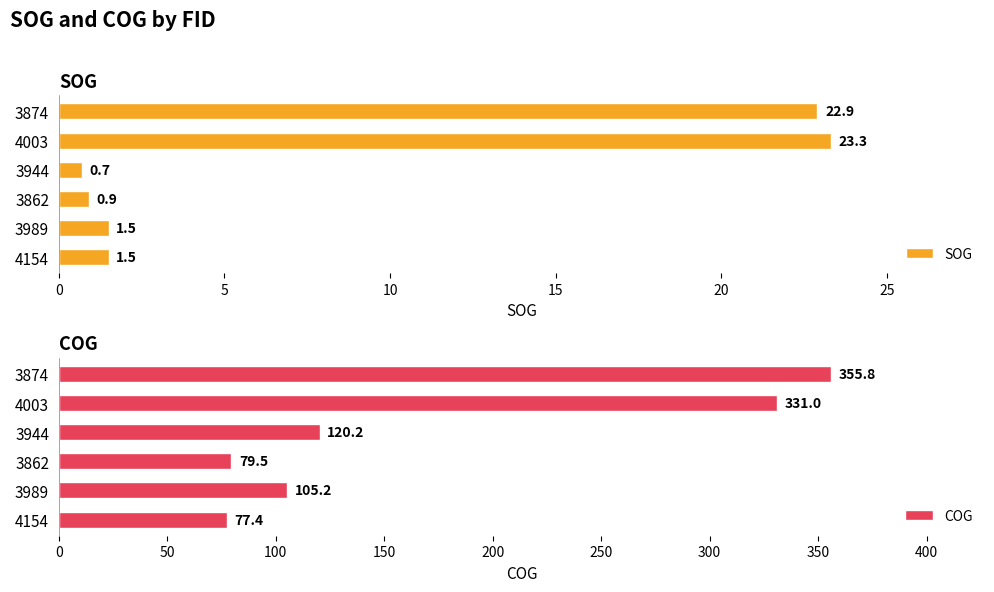

What is the sum of all COG values?

1069.1